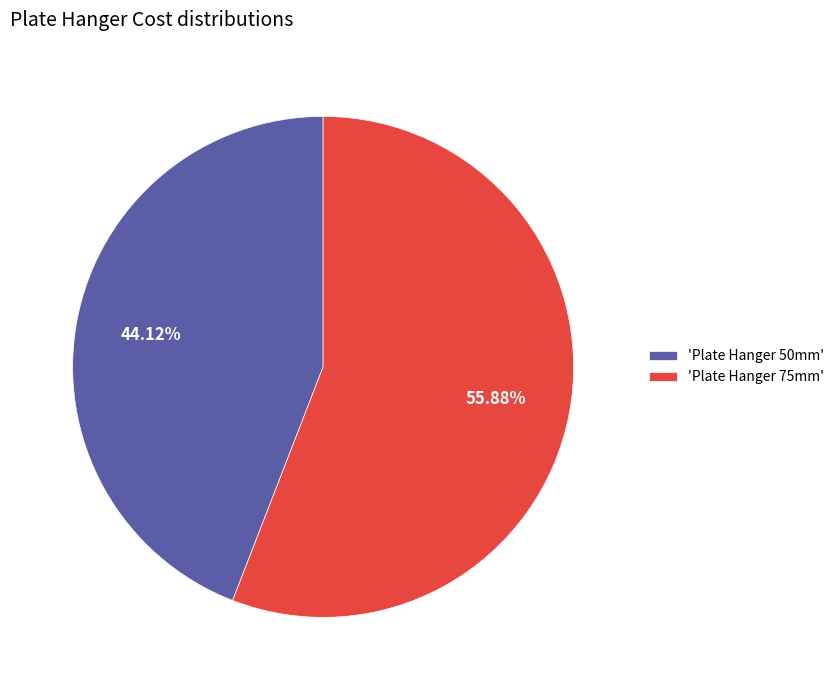

Combined, do 'Plate Hanger 50mm' and 'Plate Hanger 75mm' account for over 50%?

Yes